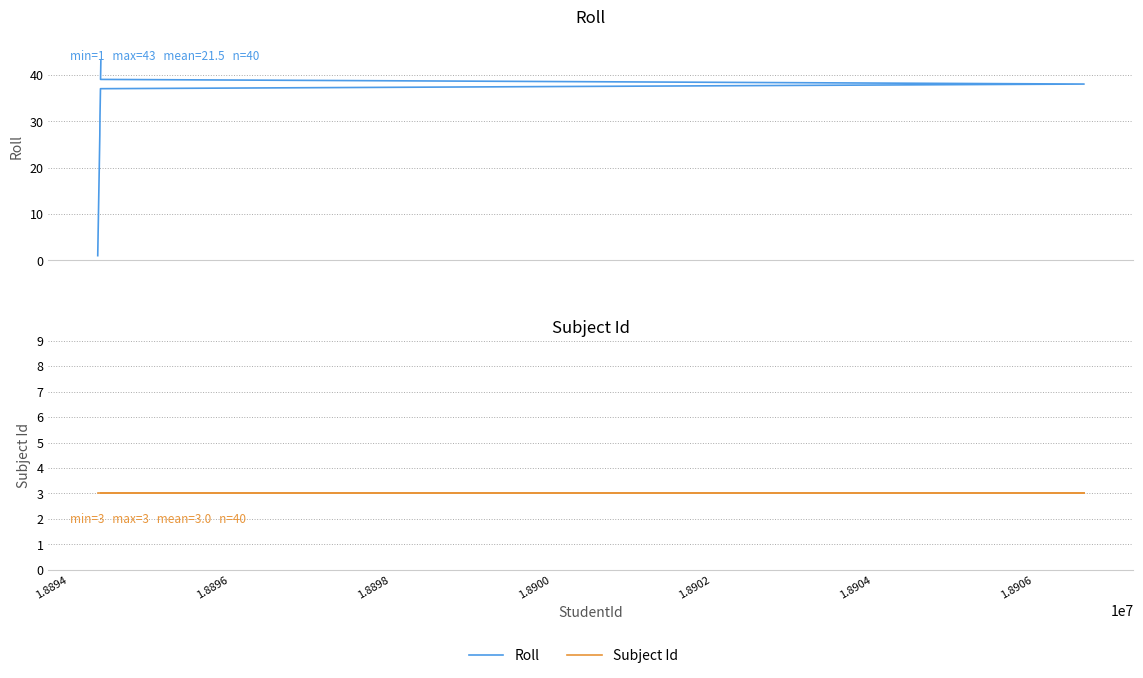

True or false: Subject Id has a value of 1 at 1.8904.

False